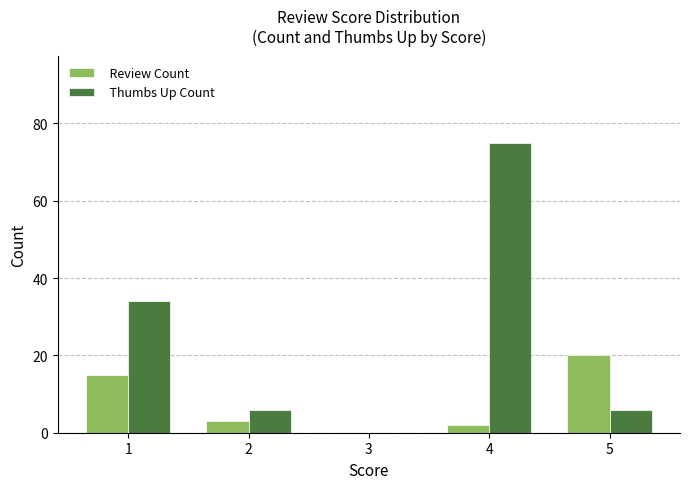

Where is Review Count nearest to the value 10?

1